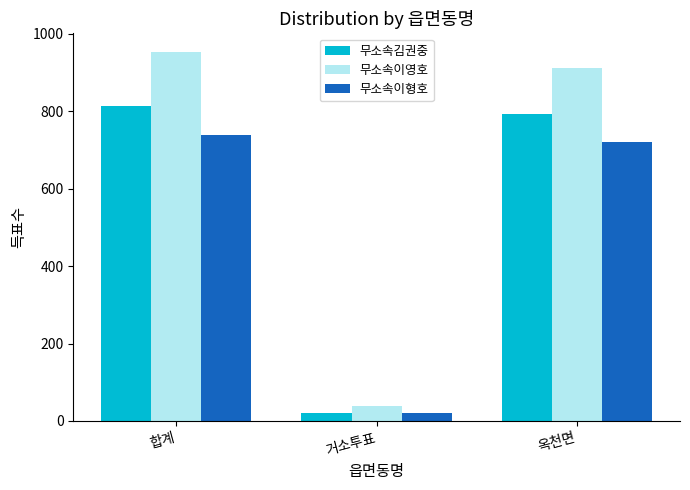

Is it true that 무소속이영호 equals 953 at 합계?

True